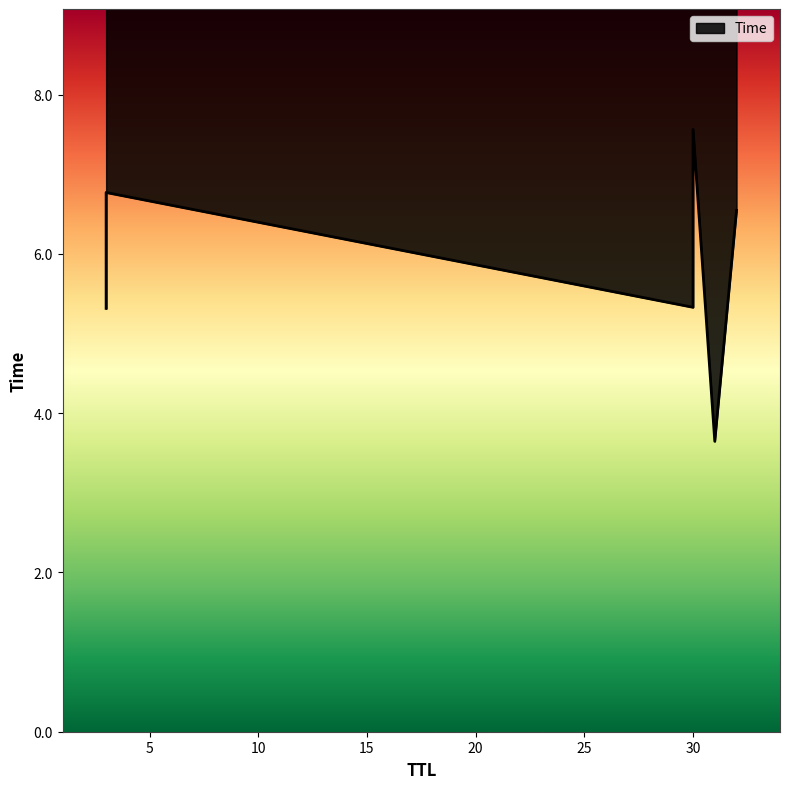

What is the ratio of the value at 32 to the value at 3?

1.2